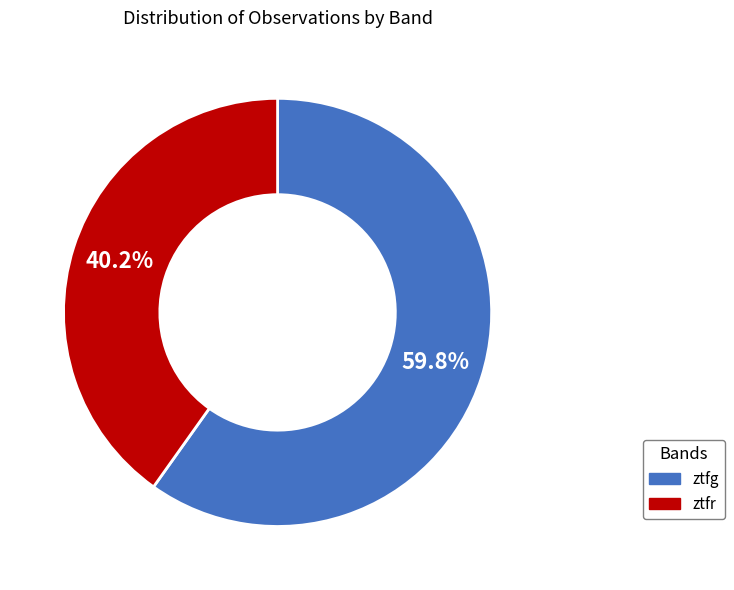

How many segments does this pie chart have?

2